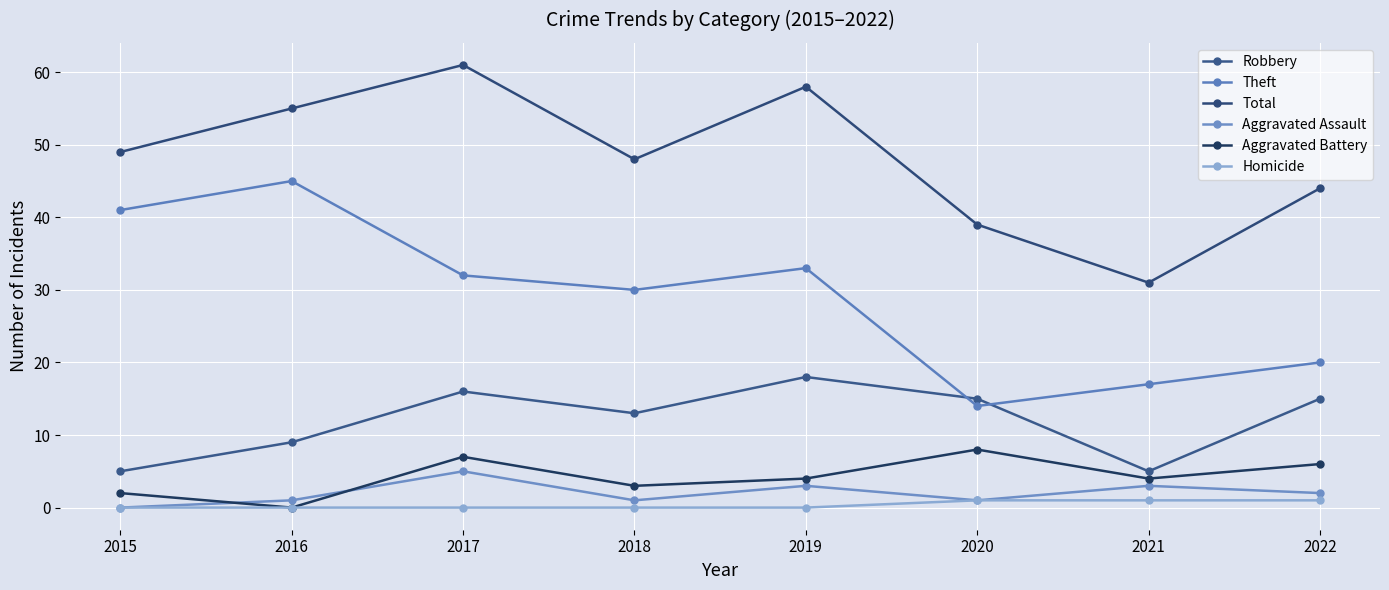

What is the spread (max minus min) of values at 2016?

55